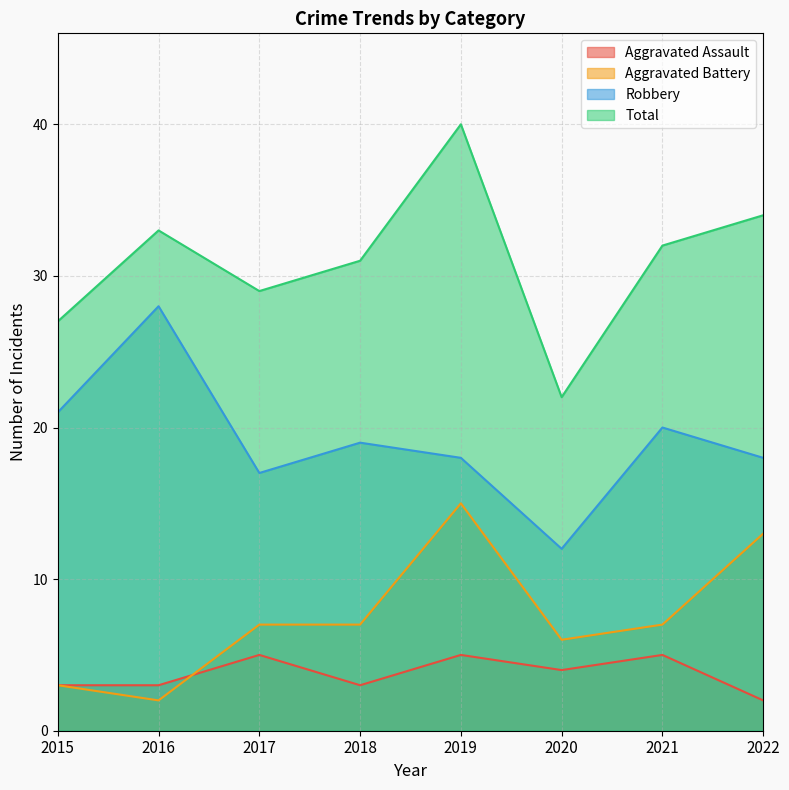

What is the total value across all series at 2022?

67